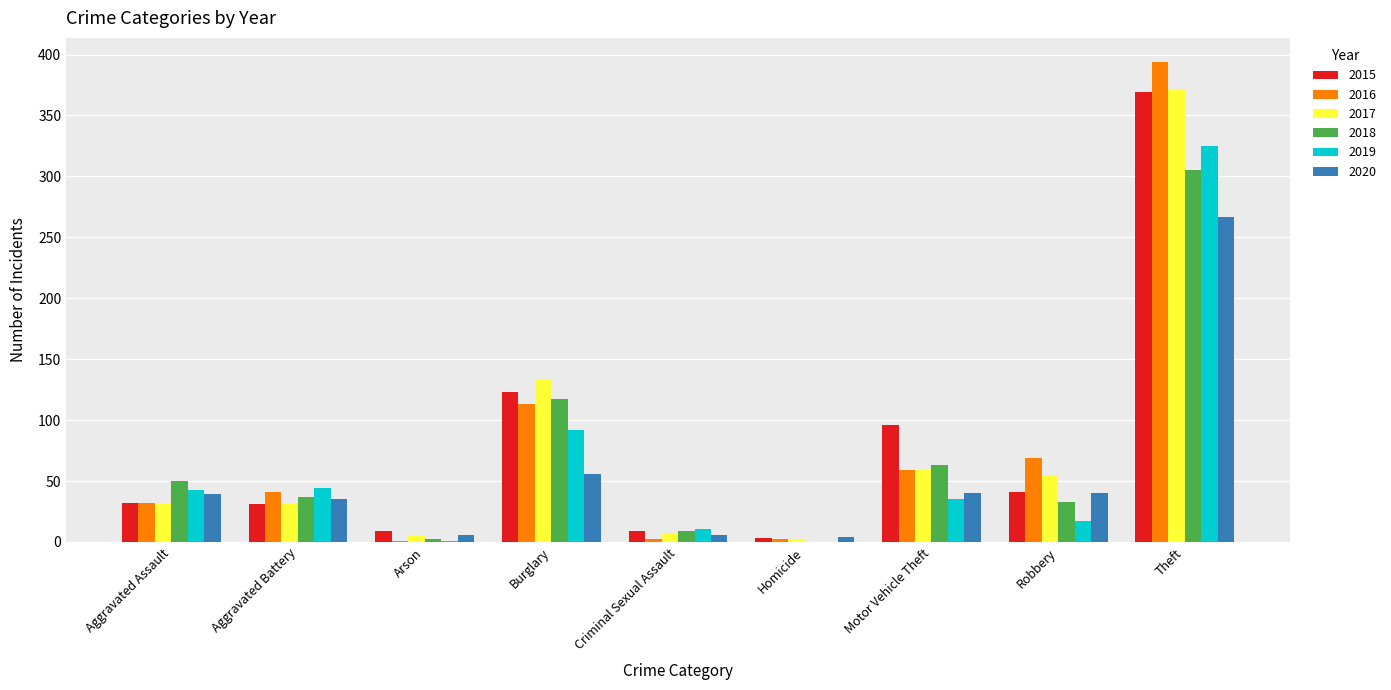

What is the average value of the 2019 series?

63